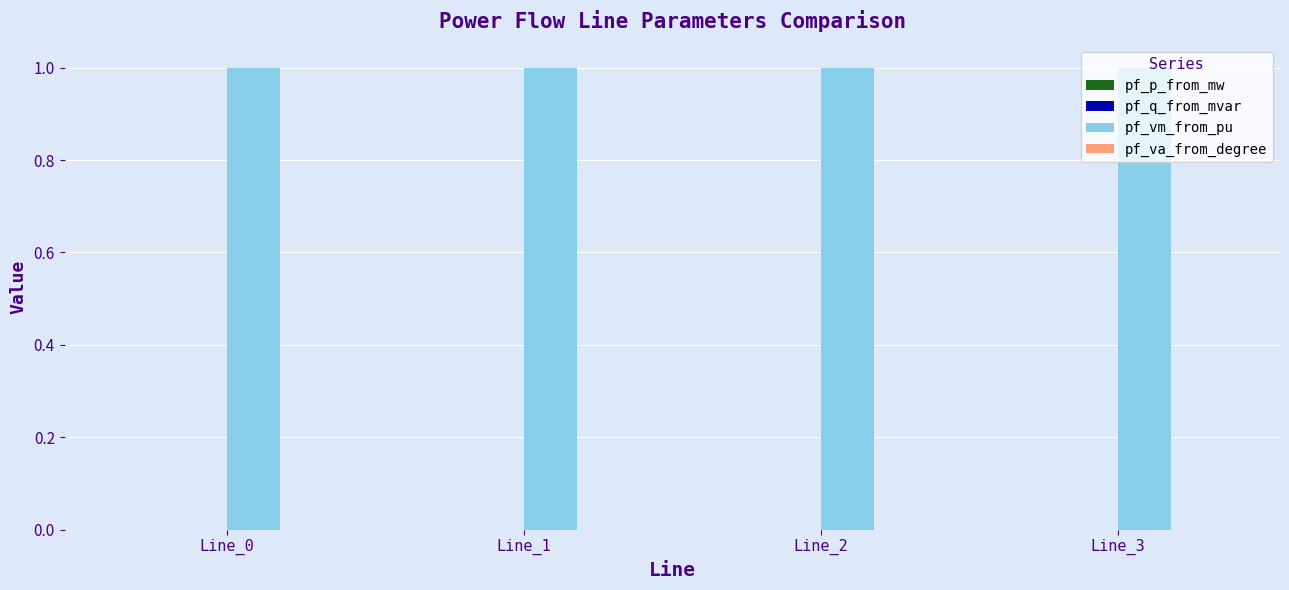

Which series has the largest total across all categories?

pf_vm_from_pu